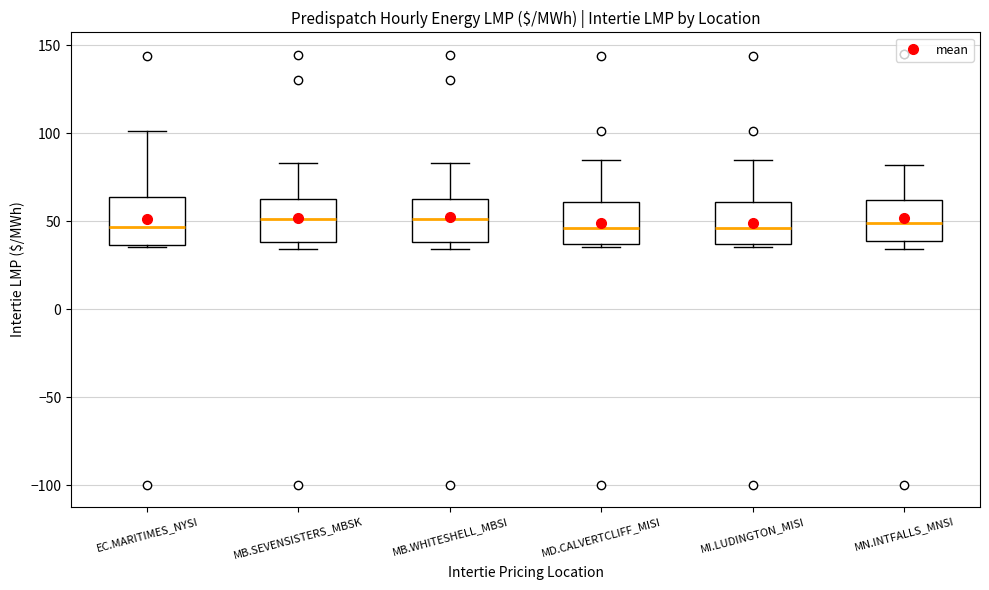

Reading left to right, transcribe this box plot: for each box, give where its median line is, the range the box spans, and where its two whiskers end, as read against the y-axis. The values are not printed on the chart, so give them approximately, as read against the axis.

EC.MARITIMES_NYSI: median 45, box 35 to 65, whiskers 35 (just below the box's lower edge) to 100
MB.SEVENSISTERS_MBSK: median 50, box 40 to 60, whiskers 35 to 85
MB.WHITESHELL_MBSI: median 50, box 40 to 60, whiskers 35 to 85
MD.CALVERTCLIFF_MISI: median 45, box 35 to 60, whiskers 35 (just below the box's lower edge) to 85
MI.LUDINGTON_MISI: median 45, box 35 to 60, whiskers 35 (just below the box's lower edge) to 85
MN.INTFALLS_MNSI: median 50, box 40 to 60, whiskers 35 to 80